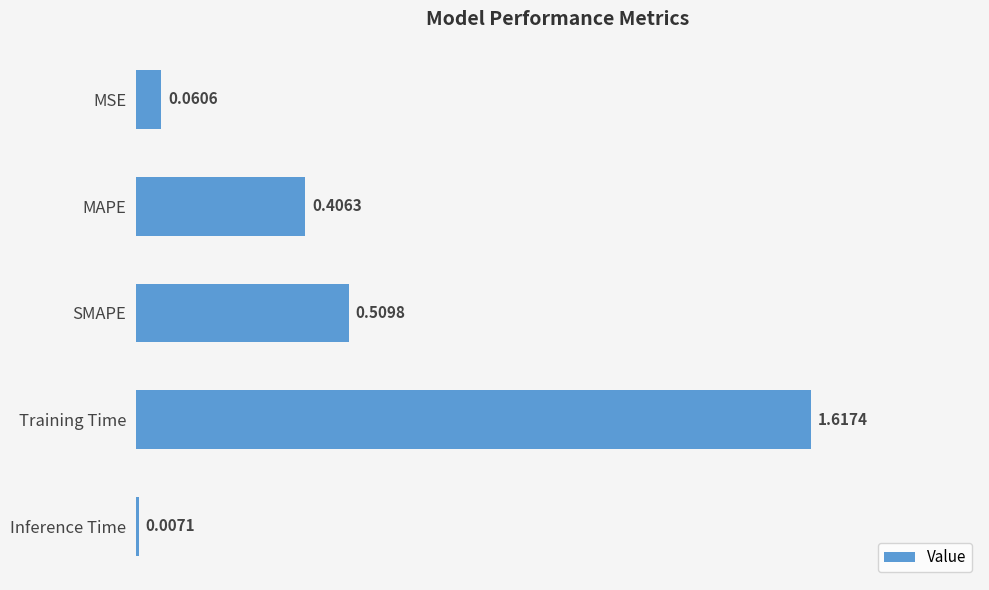

At which label is the value closest to 0?

Inference Time